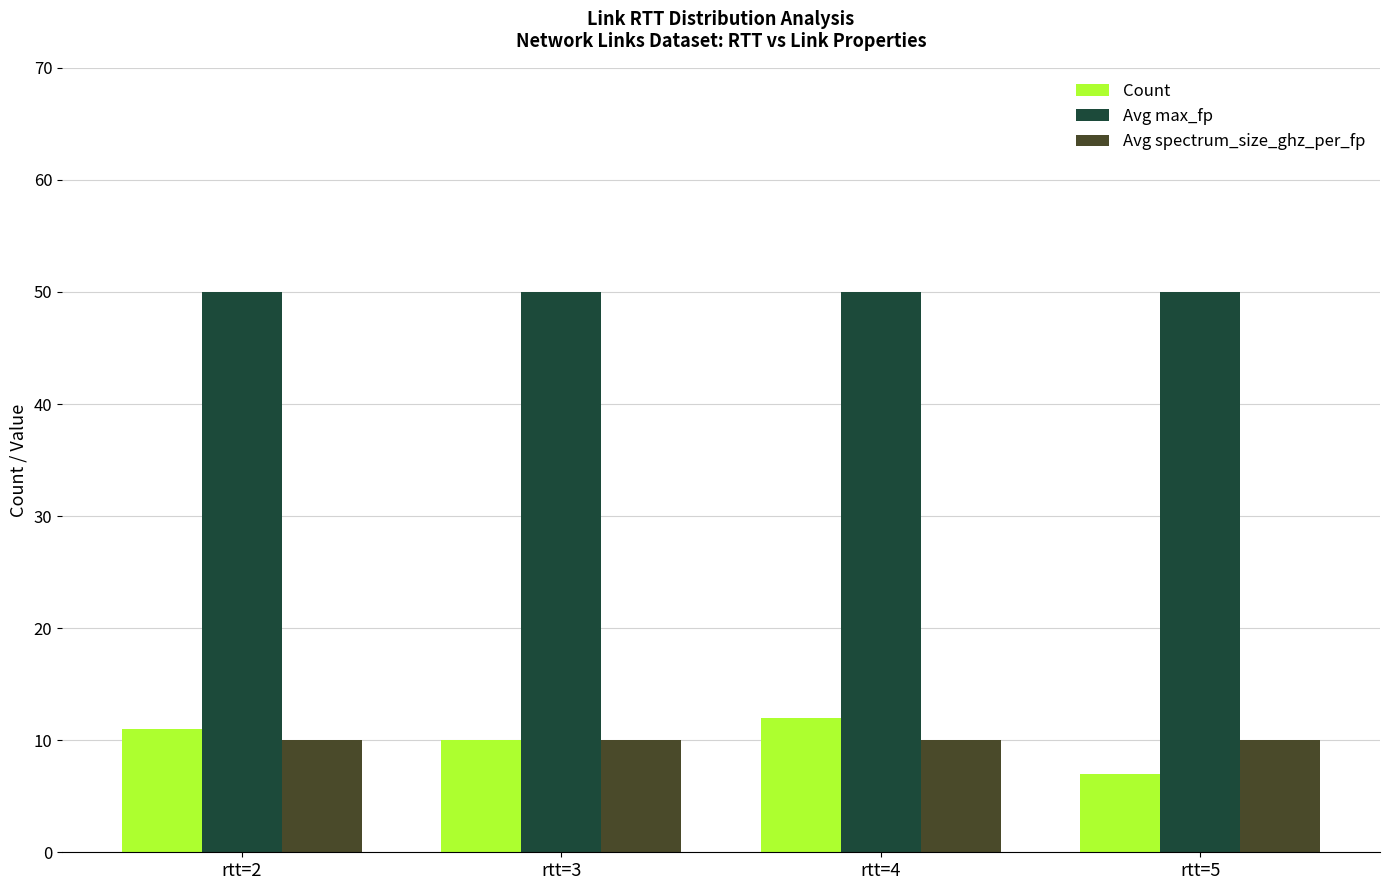

What are all the series names shown in the legend?

Count, Avg max_fp, Avg spectrum_size_ghz_per_fp